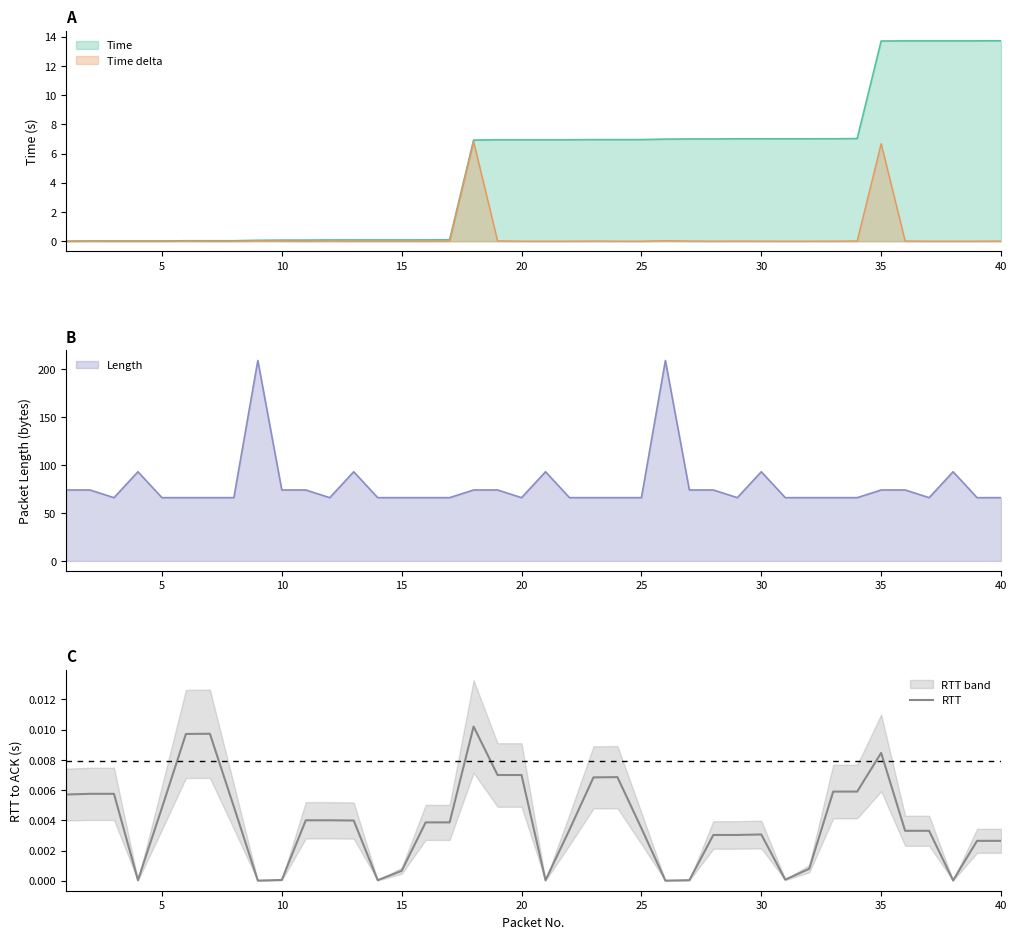

What is the highest value of the Time delta series?

6.8